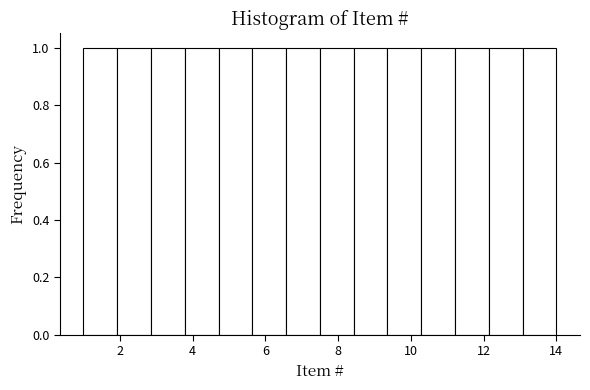

Reading left to right, transcribe this chart: for each bar, give the range it covers on the x-axis and its height. Neither the bar edges nor the heights are printed on the chart, so give them approximately, as read against the axes.

1.0 to 2.0: 1
2.0 to 2.8: 1
2.8 to 3.8: 1
3.8 to 4.8: 1
4.8 to 5.6: 1
5.6 to 6.6: 1
6.6 to 7.6: 1
7.6 to 8.4: 1
8.4 to 9.4: 1
9.4 to 10.2: 1
10.2 to 11.2: 1
11.2 to 12.2: 1
12.2 to 13.0: 1
13.0 to 14.0: 1